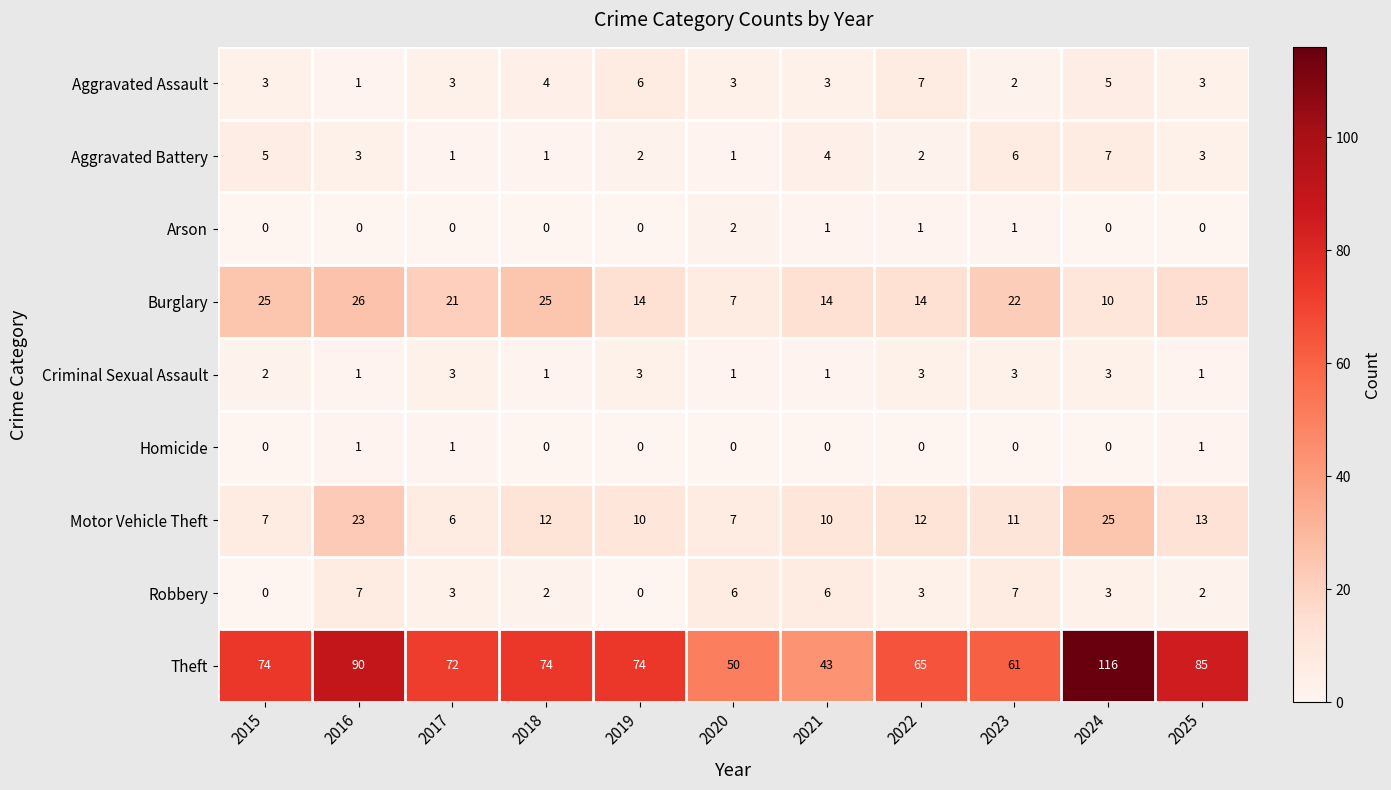

At which category does the chart reach its peak across all series?

2024